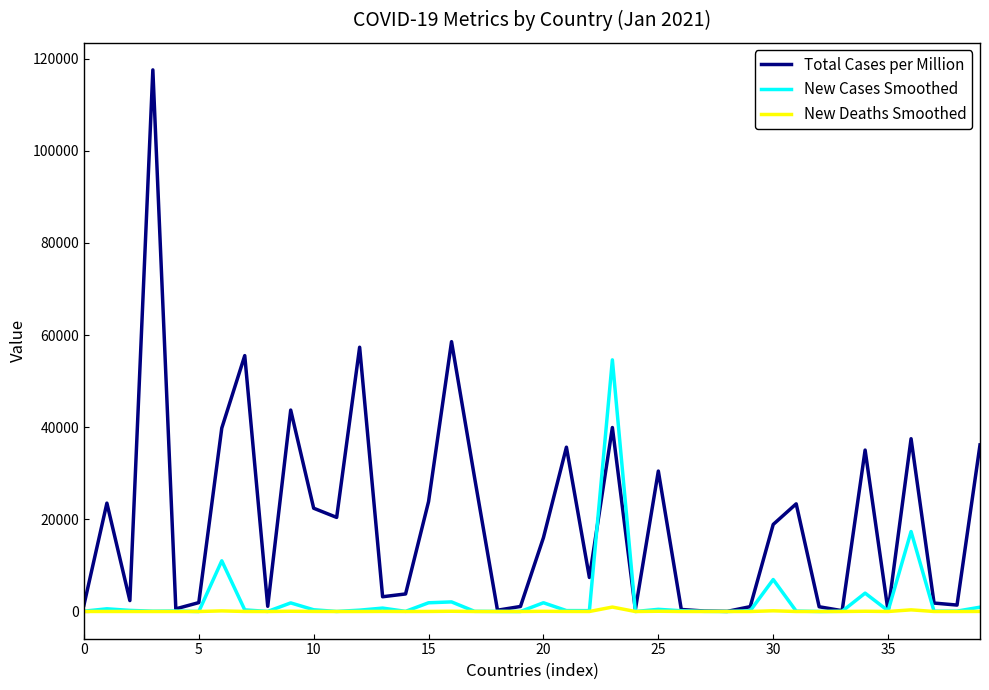

In New Deaths Smoothed, how many points are higher than both neighbors (excluding endpoints)?

11